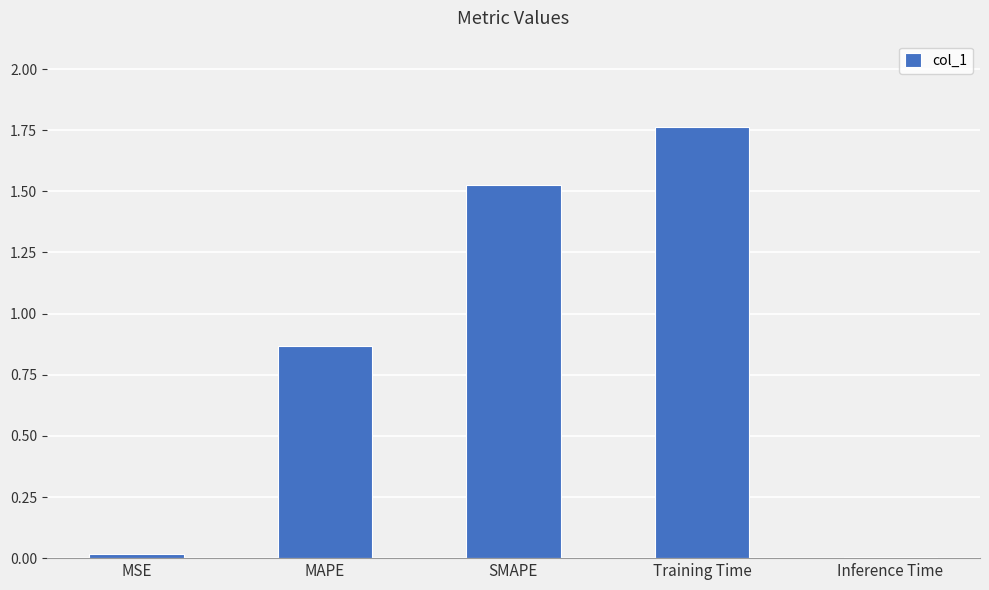

What is the change in value from MAPE to Training Time?

+0.9